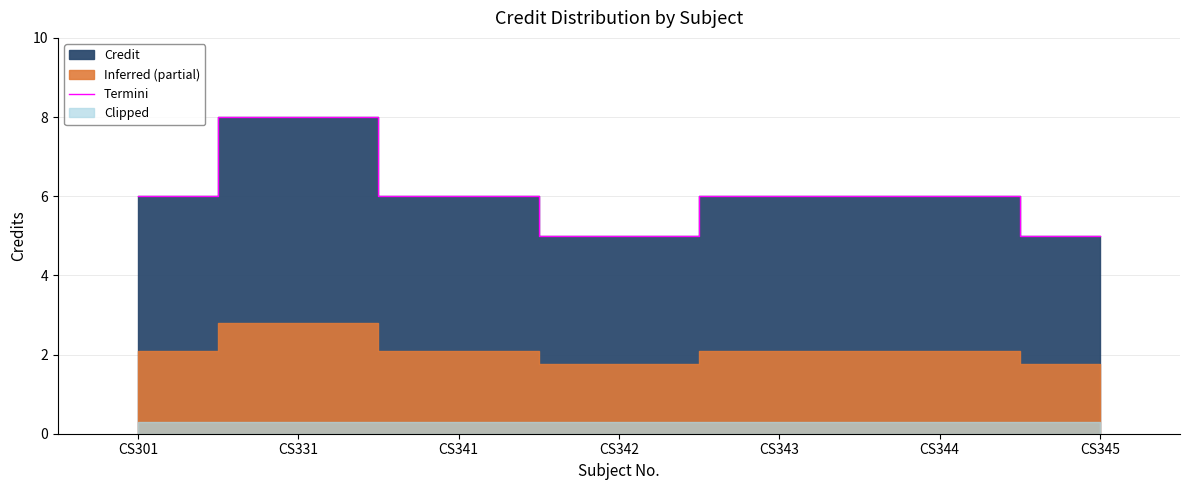

Rank the categories by value from lowest to highest.

CS342, CS345, CS301, CS341, CS343, CS344, CS331